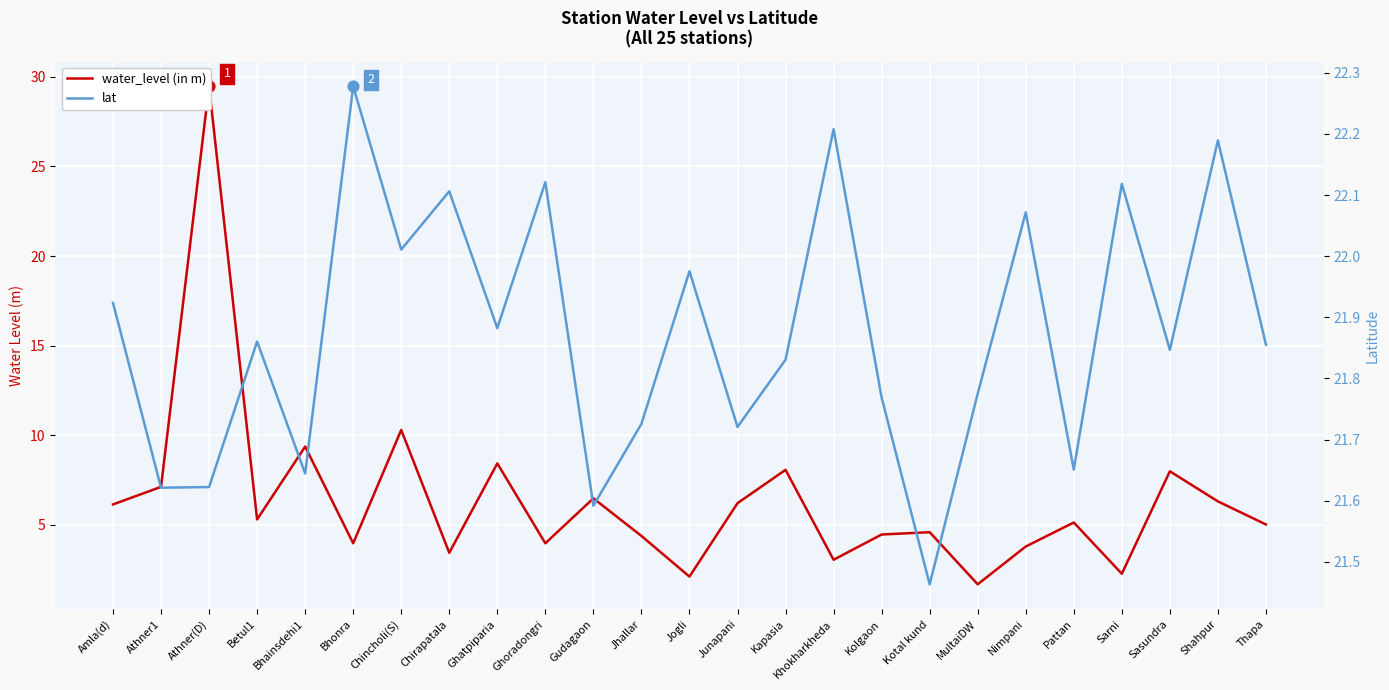

At which category is the sum across all series the highest?

Athner(D)